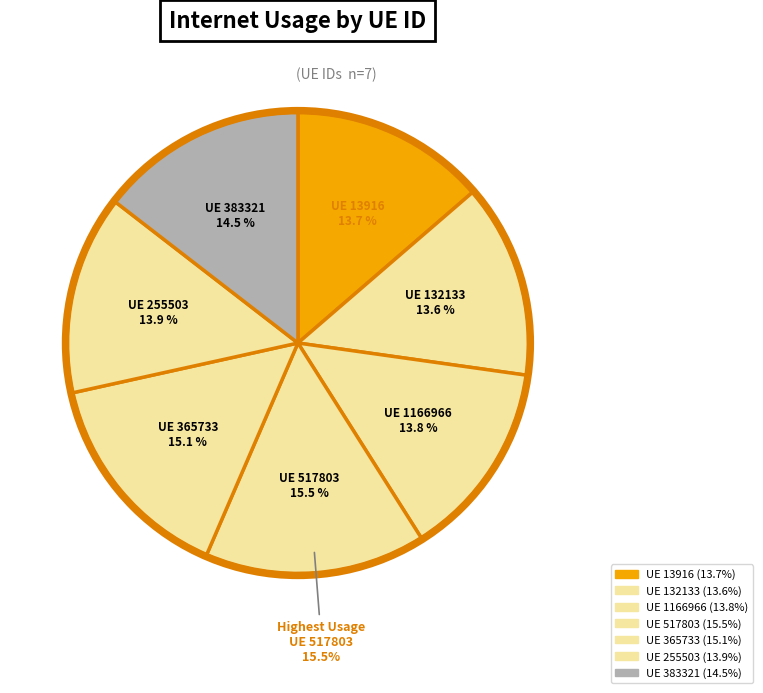

The 517803 slice represents 28% of the pie. True or false?

False